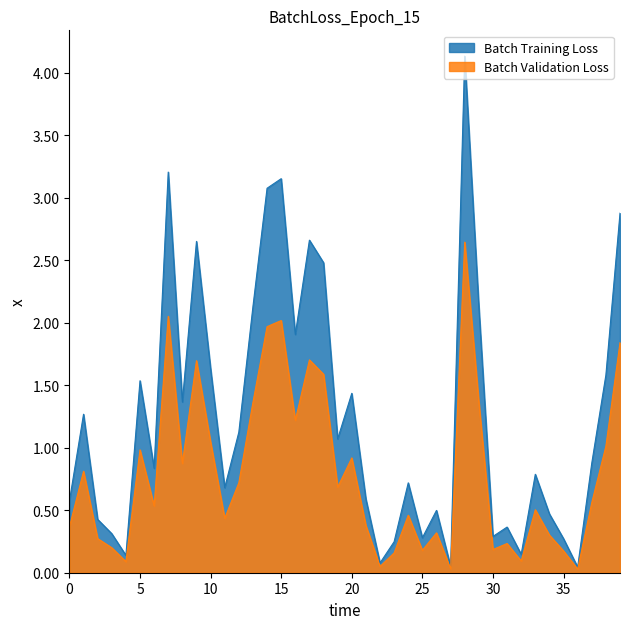

What is the total value across all series at 37?

1.4